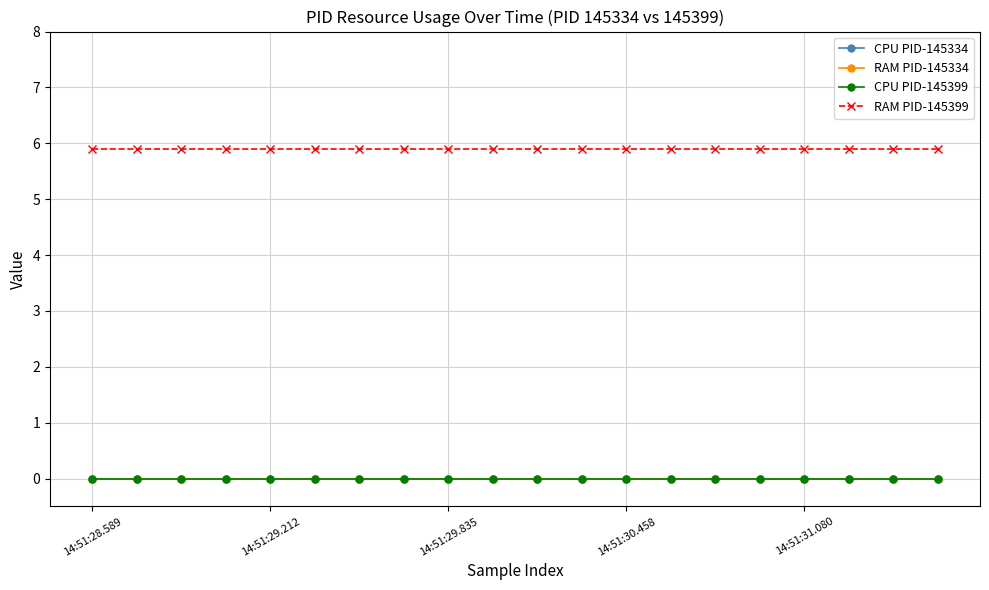

How many lines are shown in the chart?

4